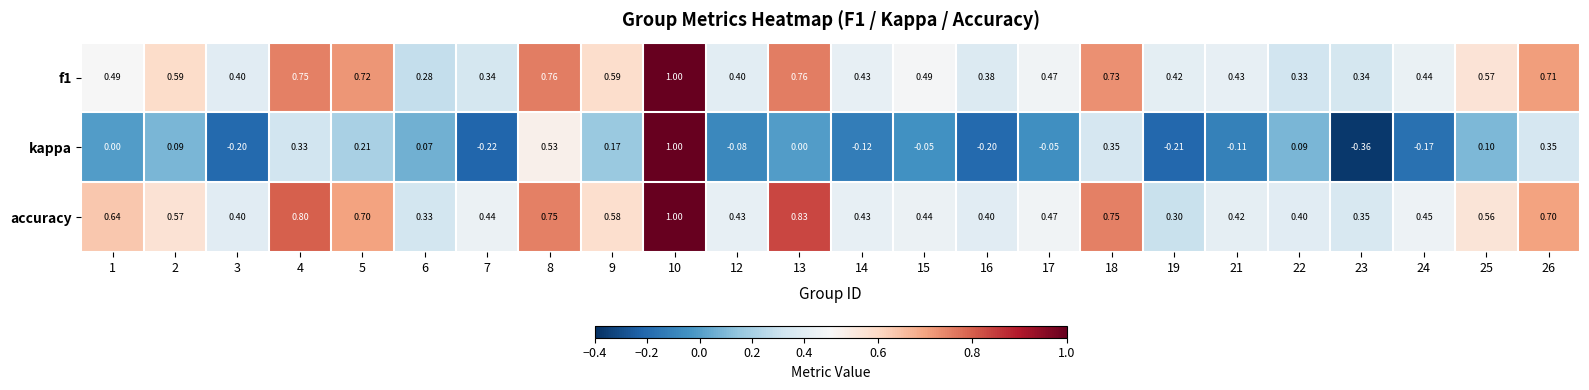

How many values in the kappa series are below 0?

11